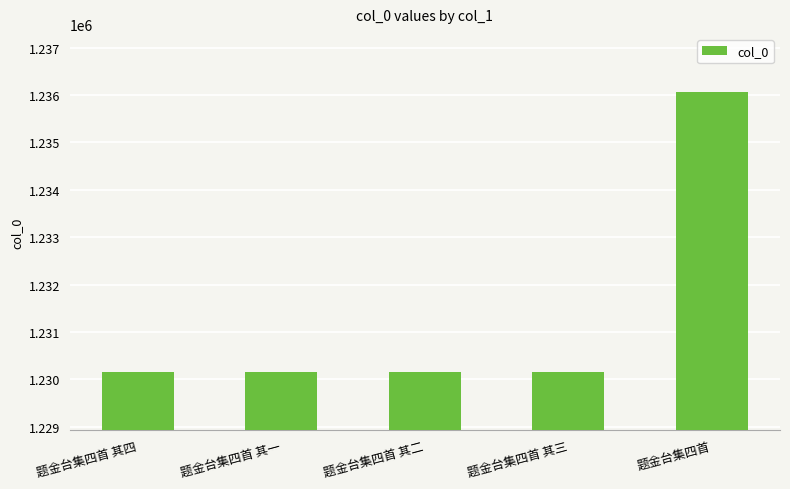

True or false: the data shows 1230162 at 题金台集四首 其二.

True